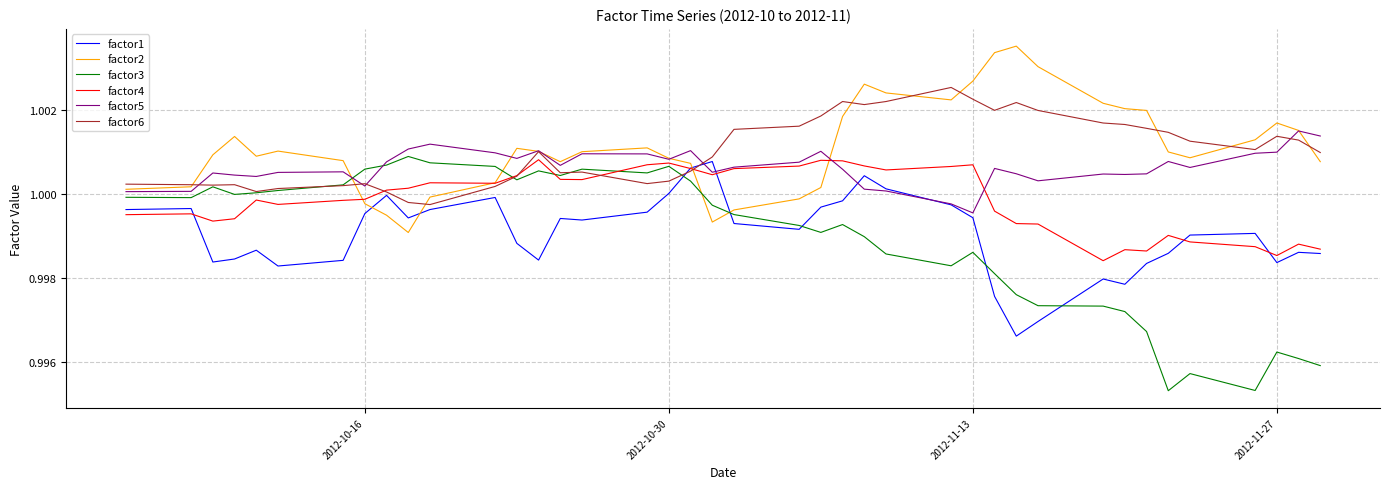

How many categories are shown in the chart?

40